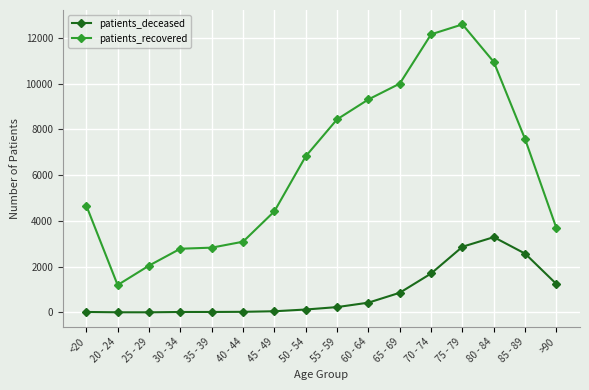

How many values in the patients_recovered series are below 6824?

8